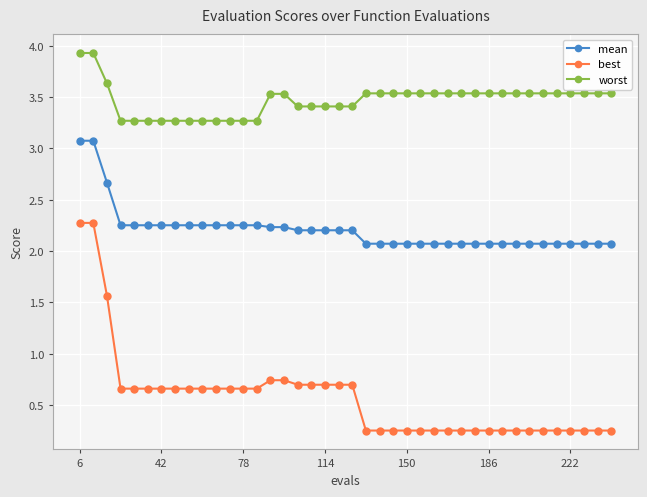

At how many categories does at least one series exceed 2?

40